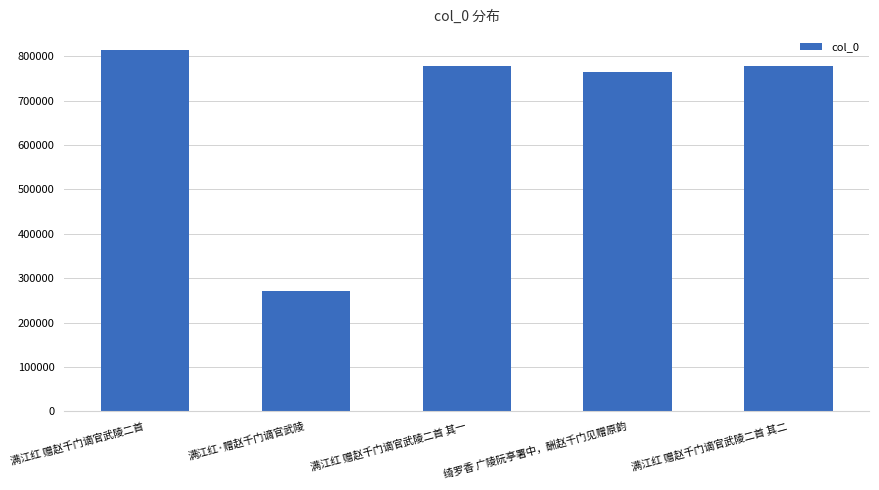

What is the ratio of the value at 绮罗香 广陵阮亭署中，酬赵千门见赠原韵 to the value at 满江红 赠赵千门谪官武陵二首?

0.9